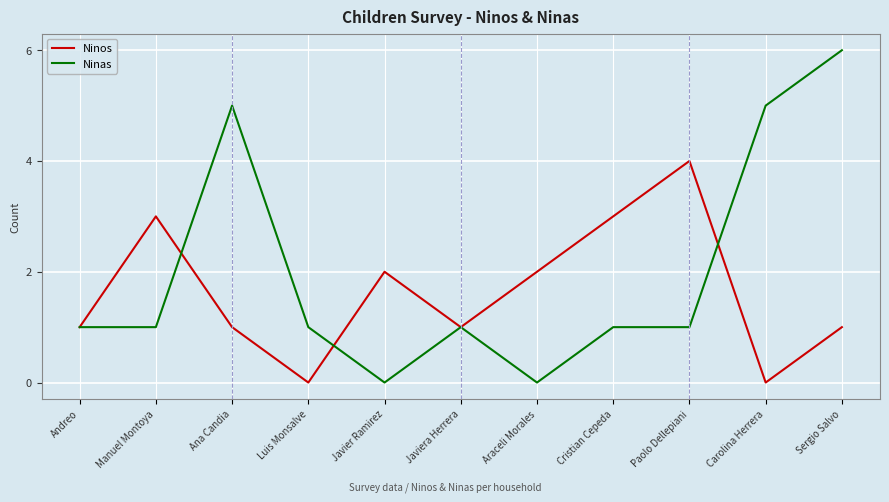

Rank the series at Ana Candia from lowest to highest value.

Ninos, Ninas